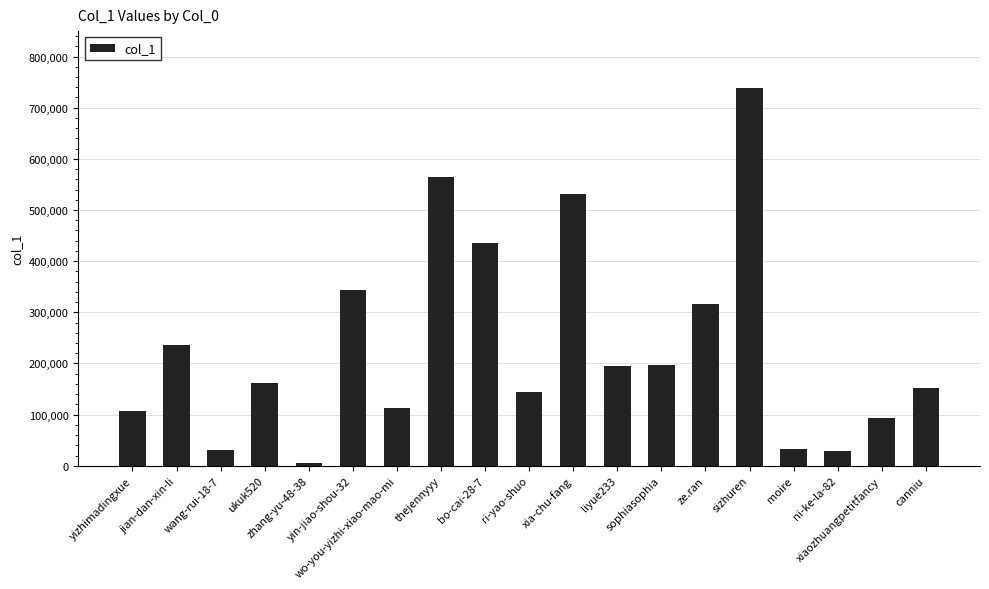

Is it true that the value at bo-cai-28-7 is 435154?

True